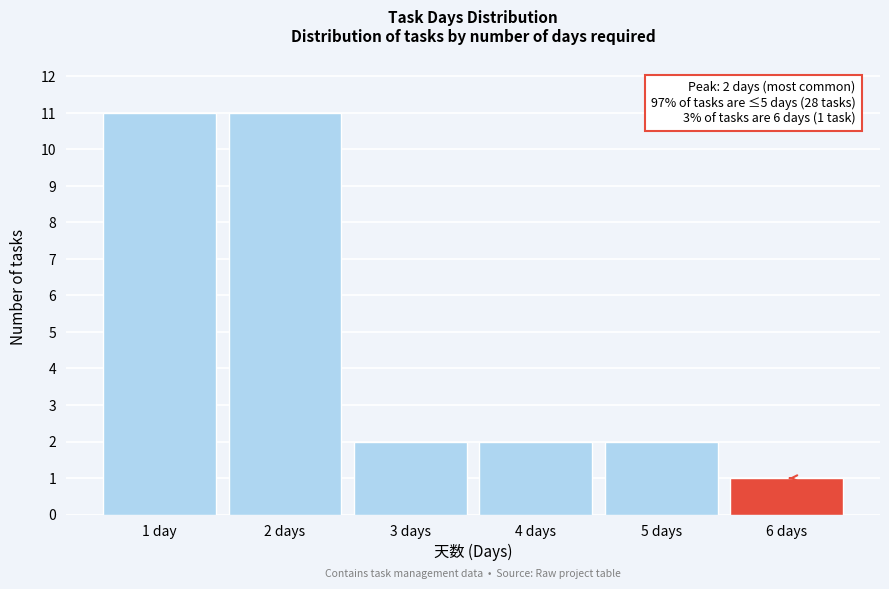

Reading left to right, extract all data points from this chart.

11	11	2	2	2	1